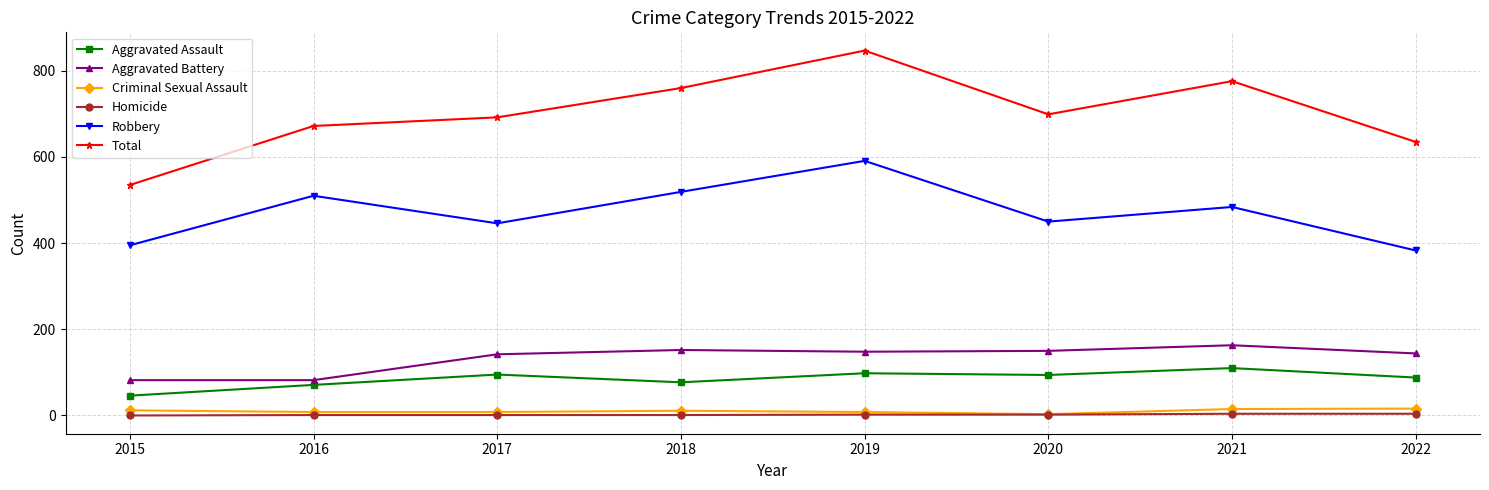

Which series has the widest spread of values?

Total